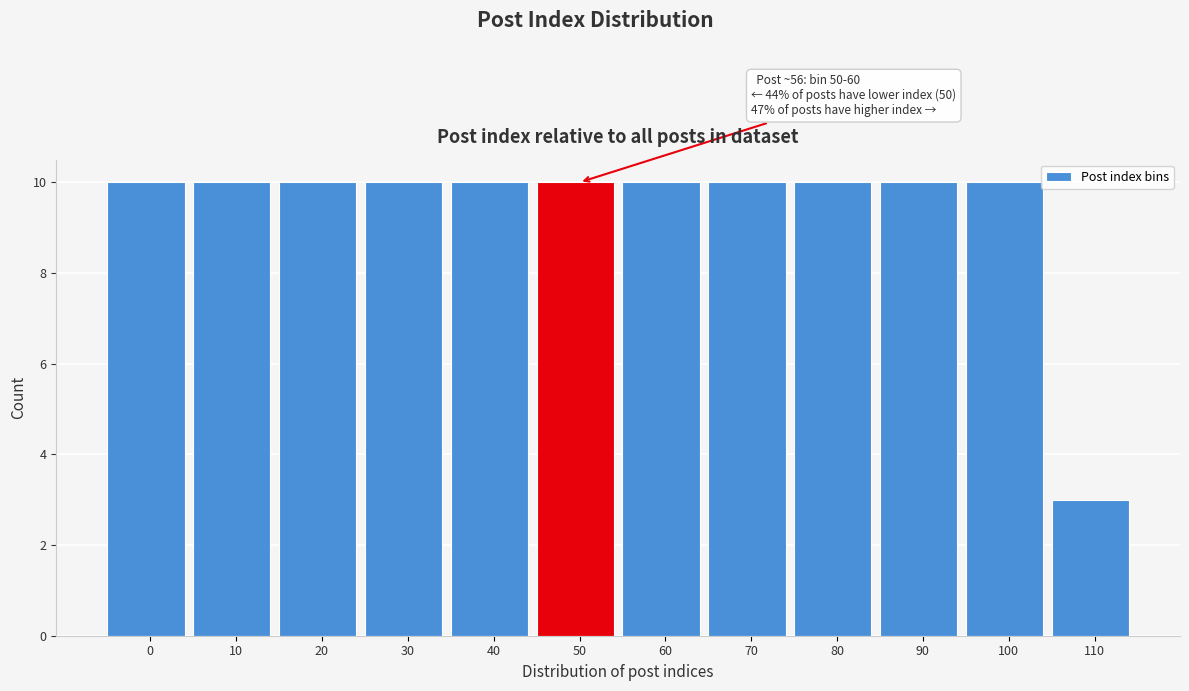

Reading left to right, list all the values displayed in this chart.

0=10	10=10	20=10	30=10	40=10	50=10	60=10	70=10	80=10	90=10	100=10	110=3